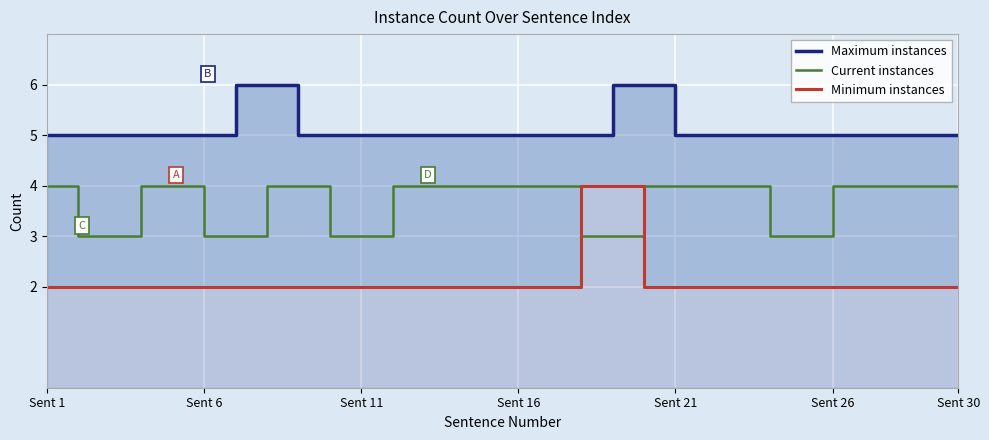

Does the chart display data point markers on the line(s)?

No